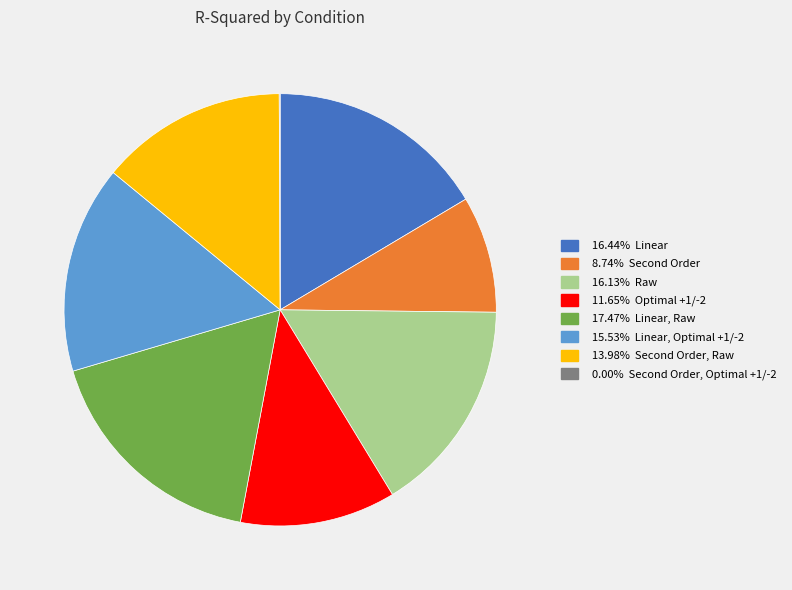

Is there a majority slice in this chart?

No